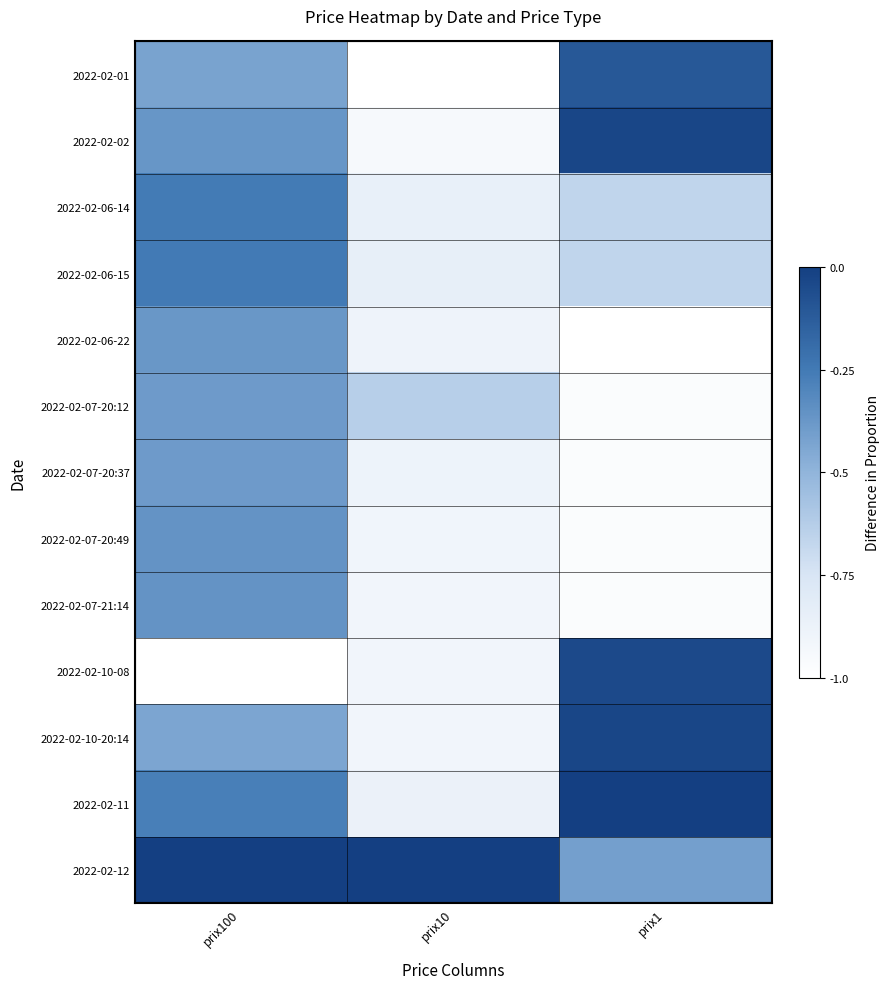

Rank the series at prix100 from lowest to highest value.

2022-02-10-08, 2022-02-10-20:14, 2022-02-01, 2022-02-07-20:12, 2022-02-07-20:37, 2022-02-06-22, 2022-02-02, 2022-02-07-20:49, 2022-02-07-21:14, 2022-02-11, 2022-02-06-14, 2022-02-06-15, 2022-02-12